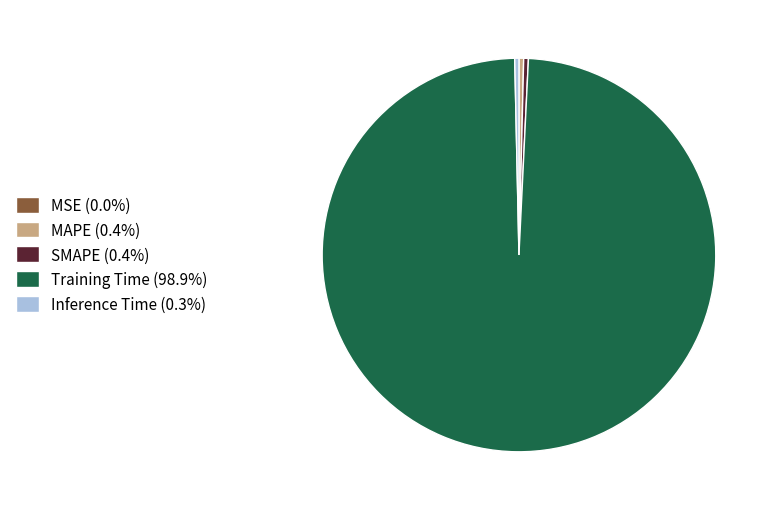

Does Training Time account for over 50% of the chart?

Yes